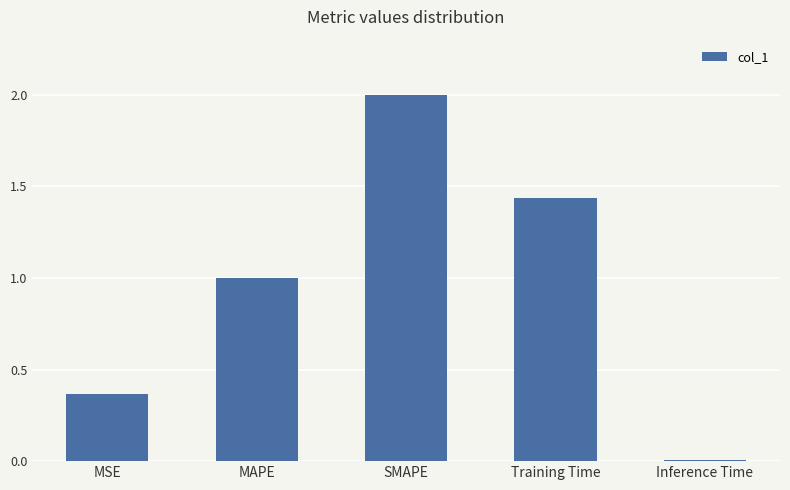

How many distinct data groups are displayed?

1